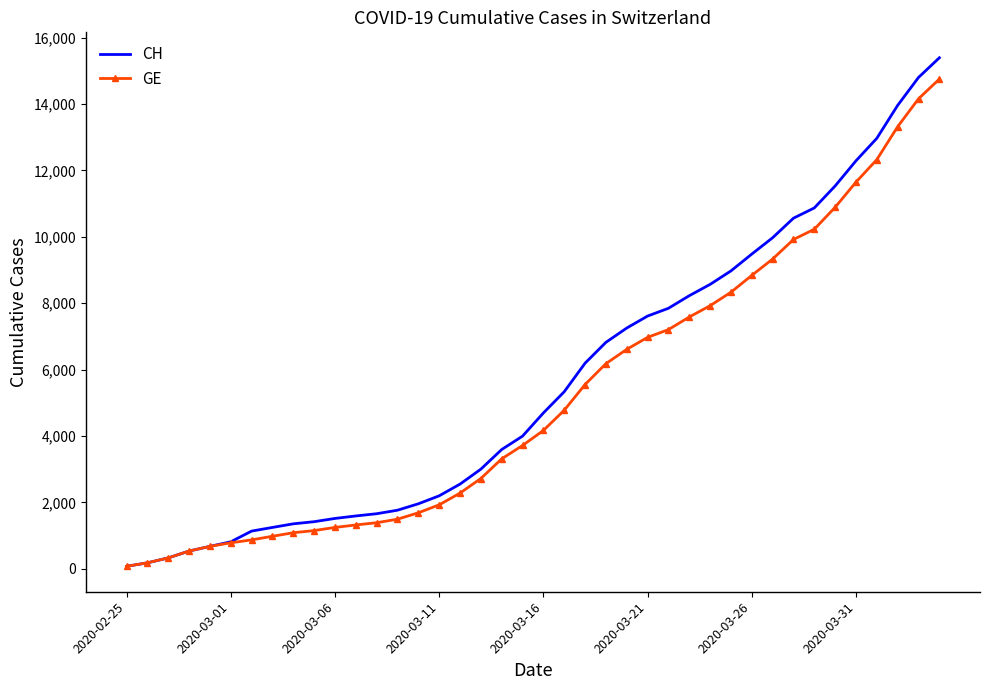

How many values in the GE series are below 4164?

20